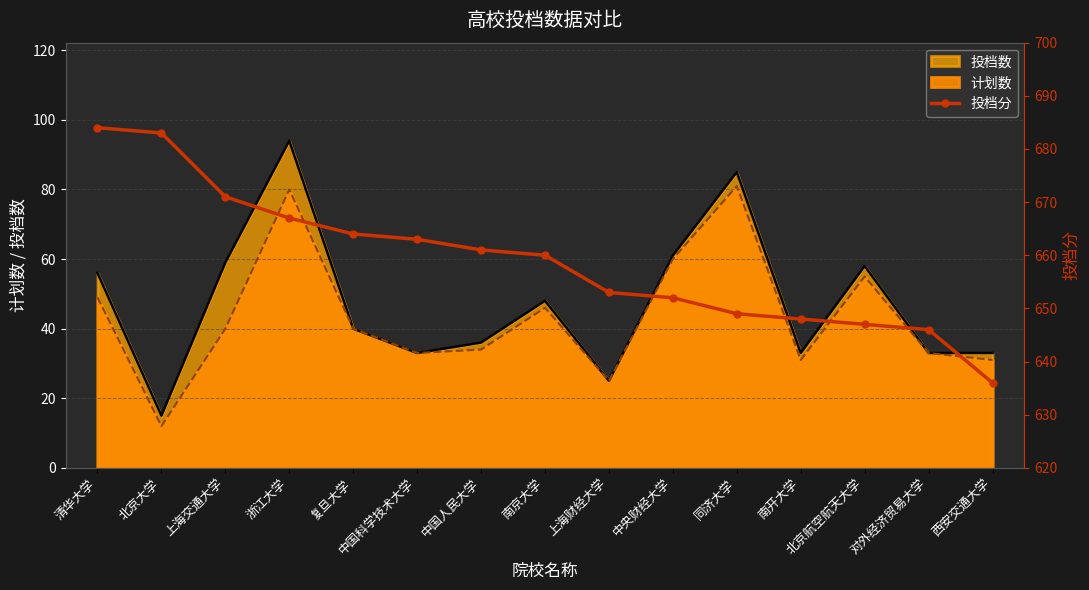

Where does the data first go above 660?

清华大学